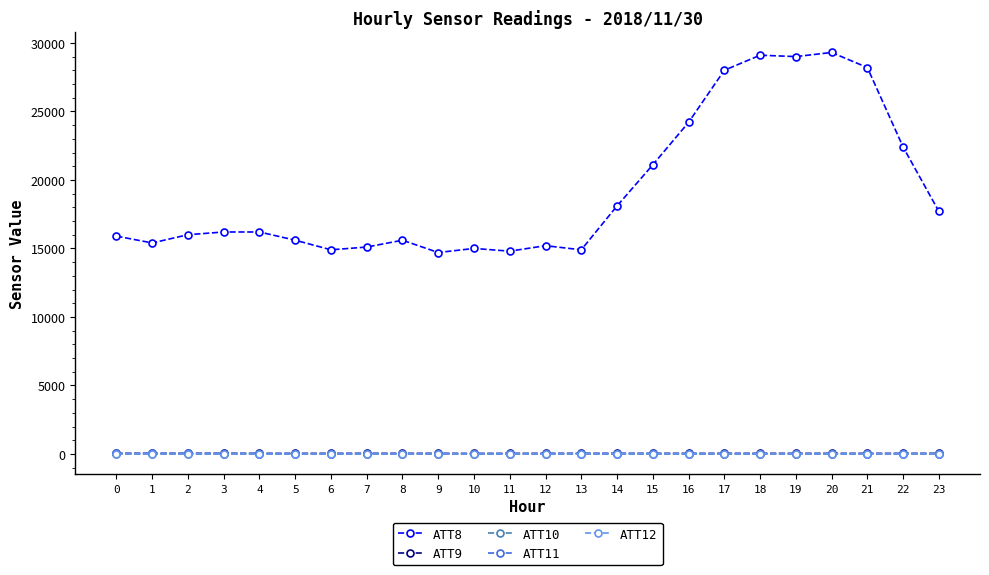

Is the value of ATT10 at 22 greater than the value of ATT8 at 3?

No